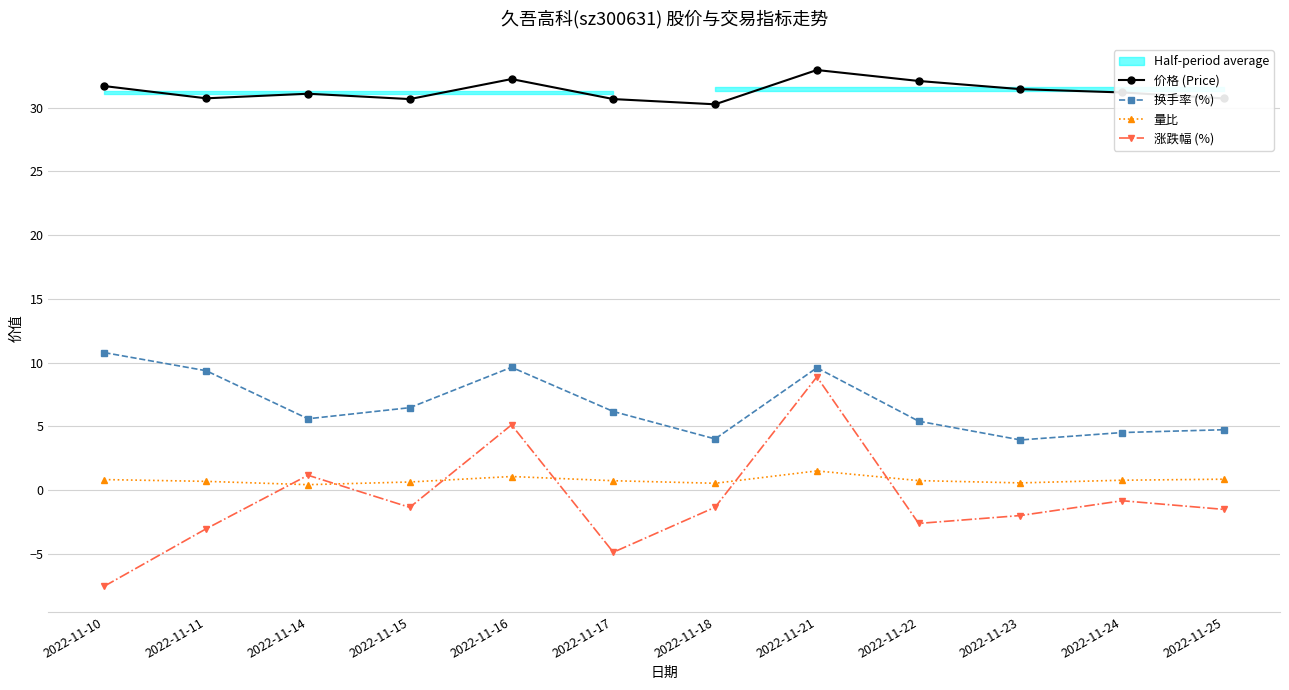

What is the value of the 量比 point at the 8th from the left?

1.5